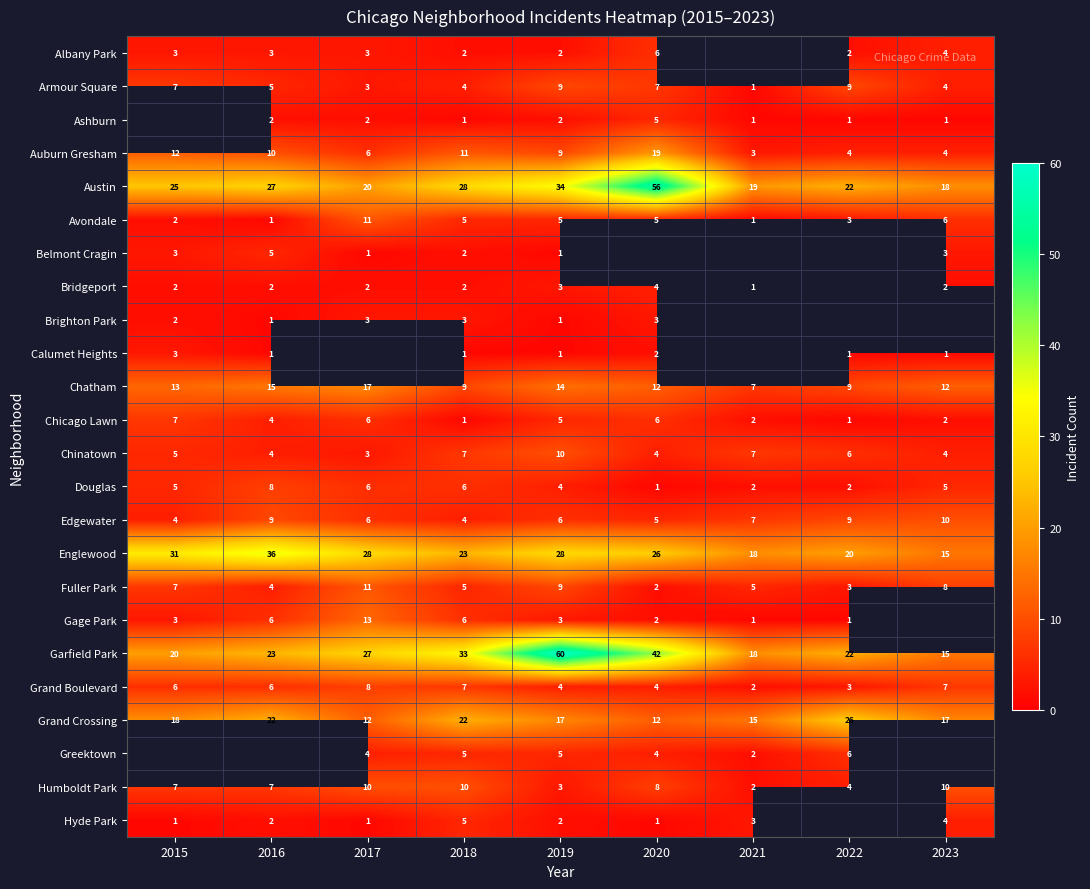

At how many categories does at least one series exceed 26?

6